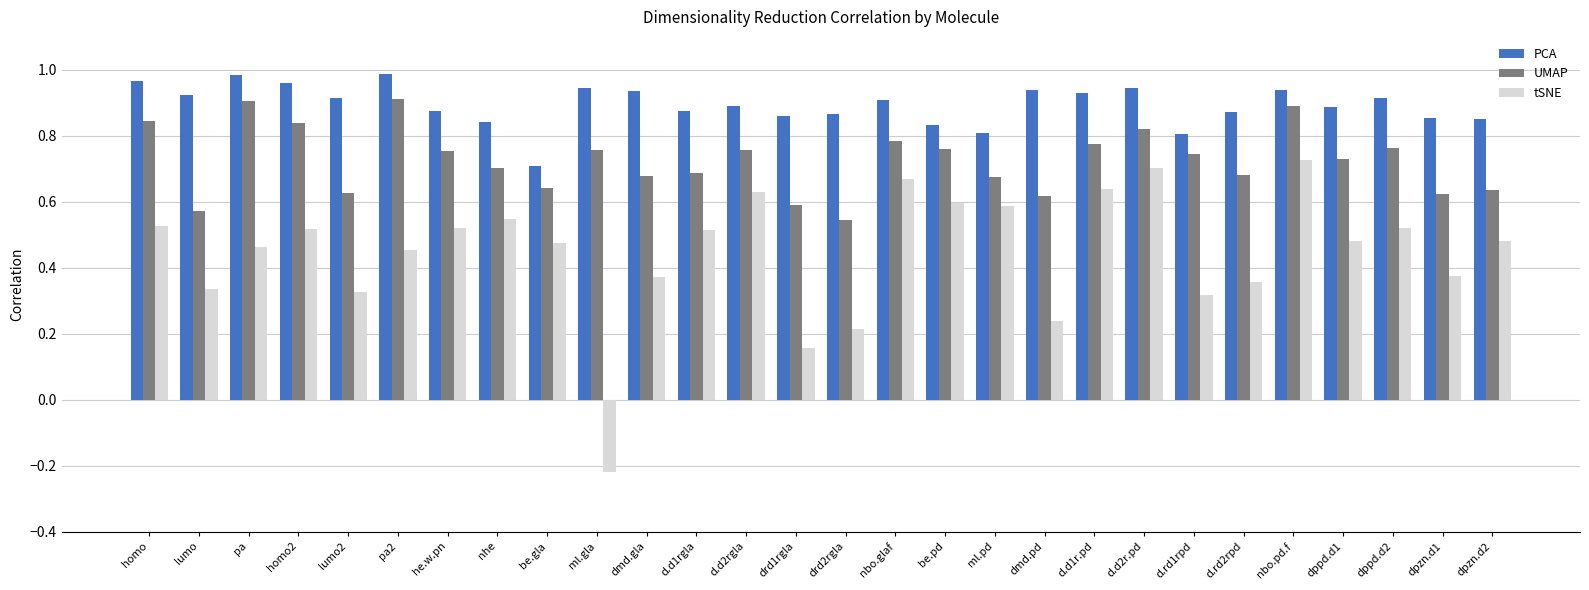

Rank the series by their maximum value, from lowest to highest.

tSNE, UMAP, PCA